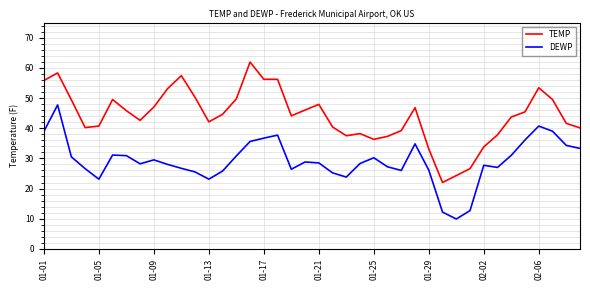

What is the difference between the maximum and minimum values in the DEWP series?

37.8